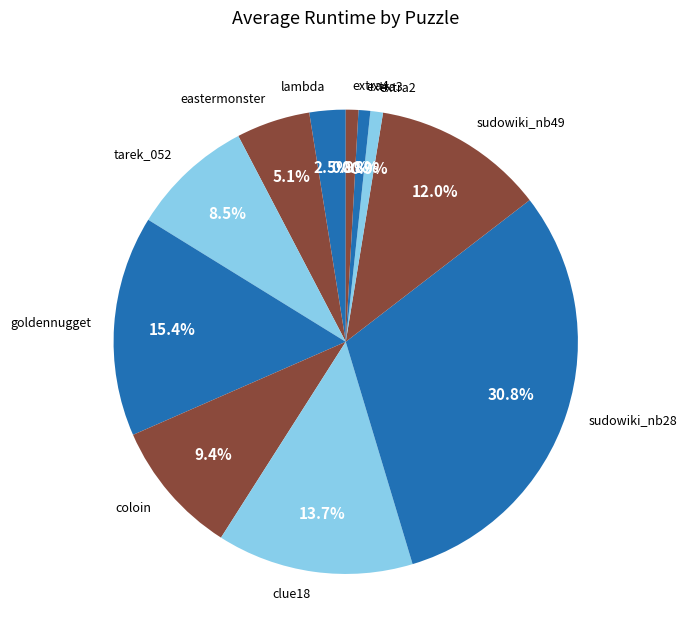

To the nearest percent, what is the combined percentage of extra2 and clue18?

15%